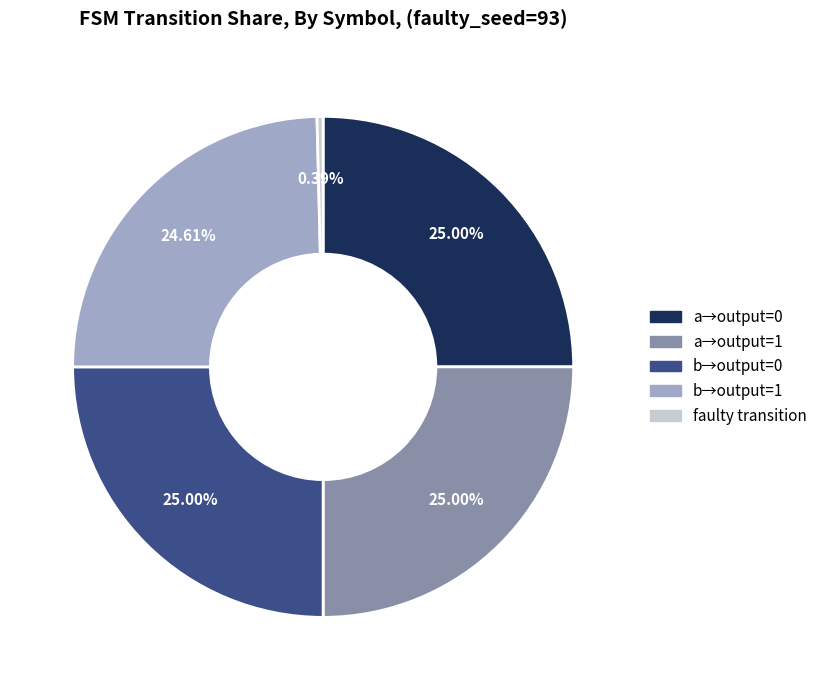

Combined, do faulty transition and b→output=0 account for over 50%?

No